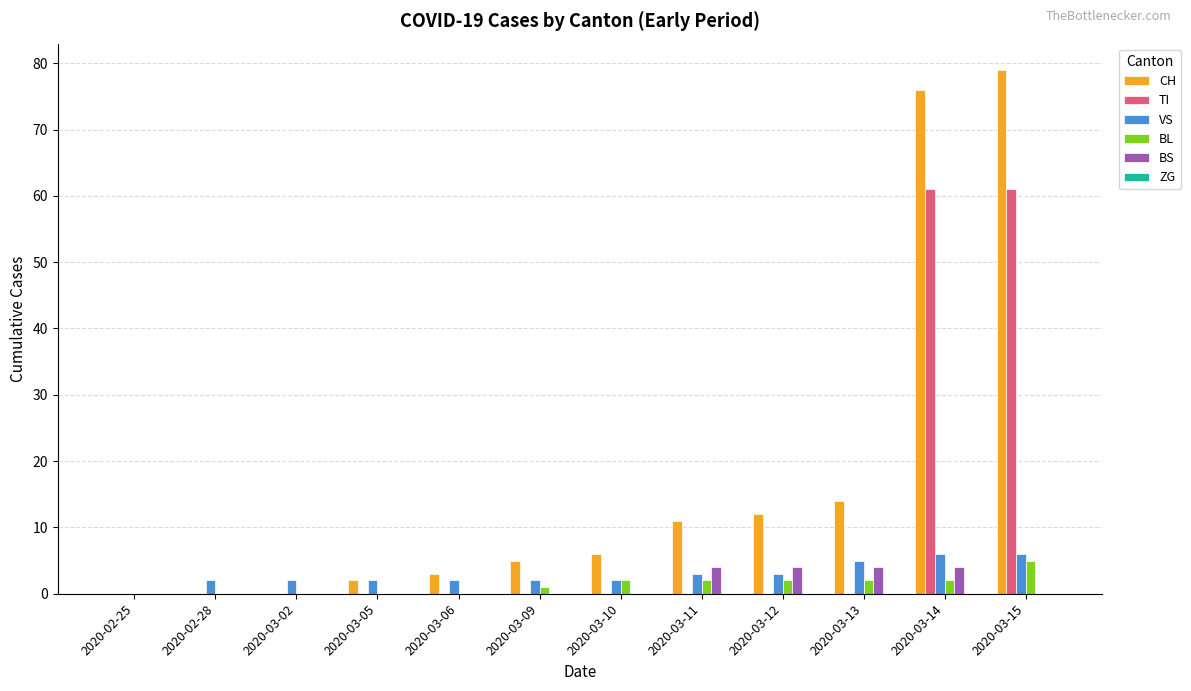

What is the sum of the BS values at 2020-03-11 and 2020-03-14?

8